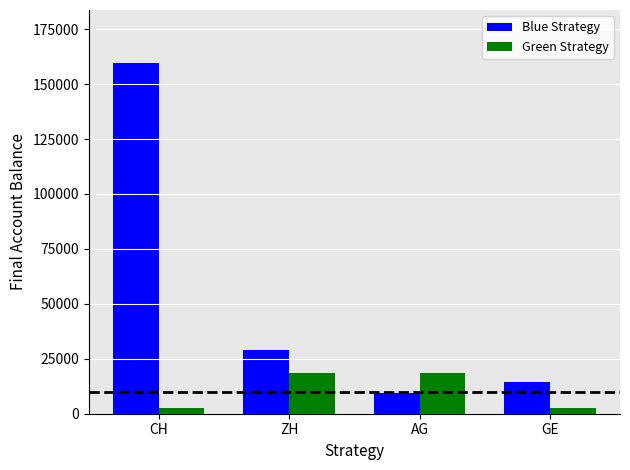

Which series has the largest range (max minus min)?

Blue Strategy